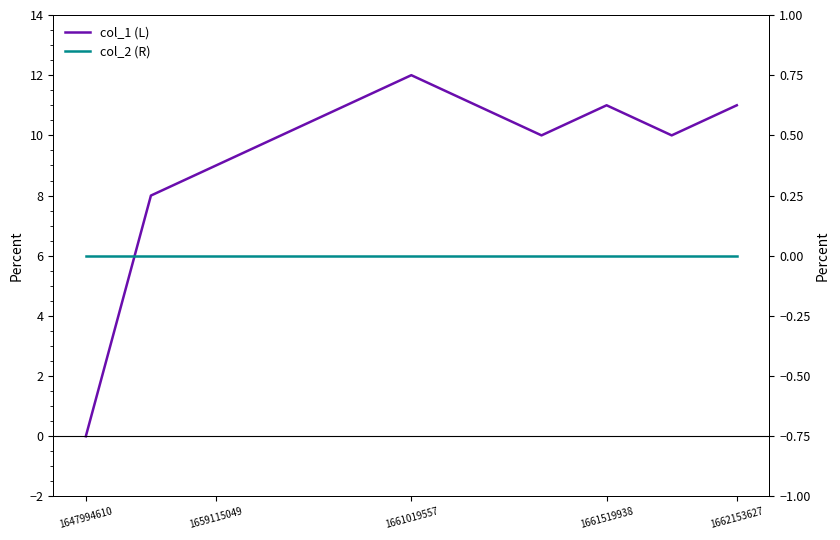

At which category is the sum across all series the highest?

1661019557